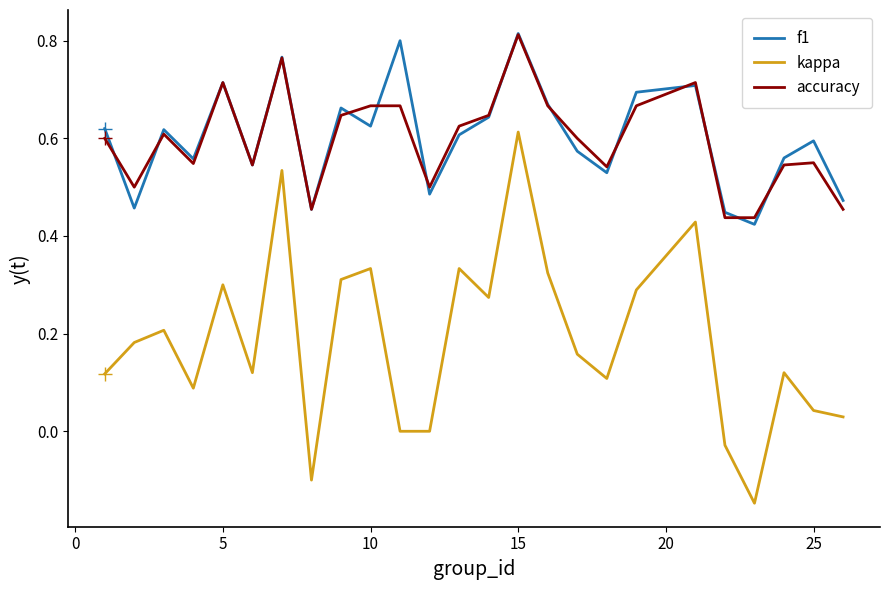

Which series has the widest spread of values?

kappa